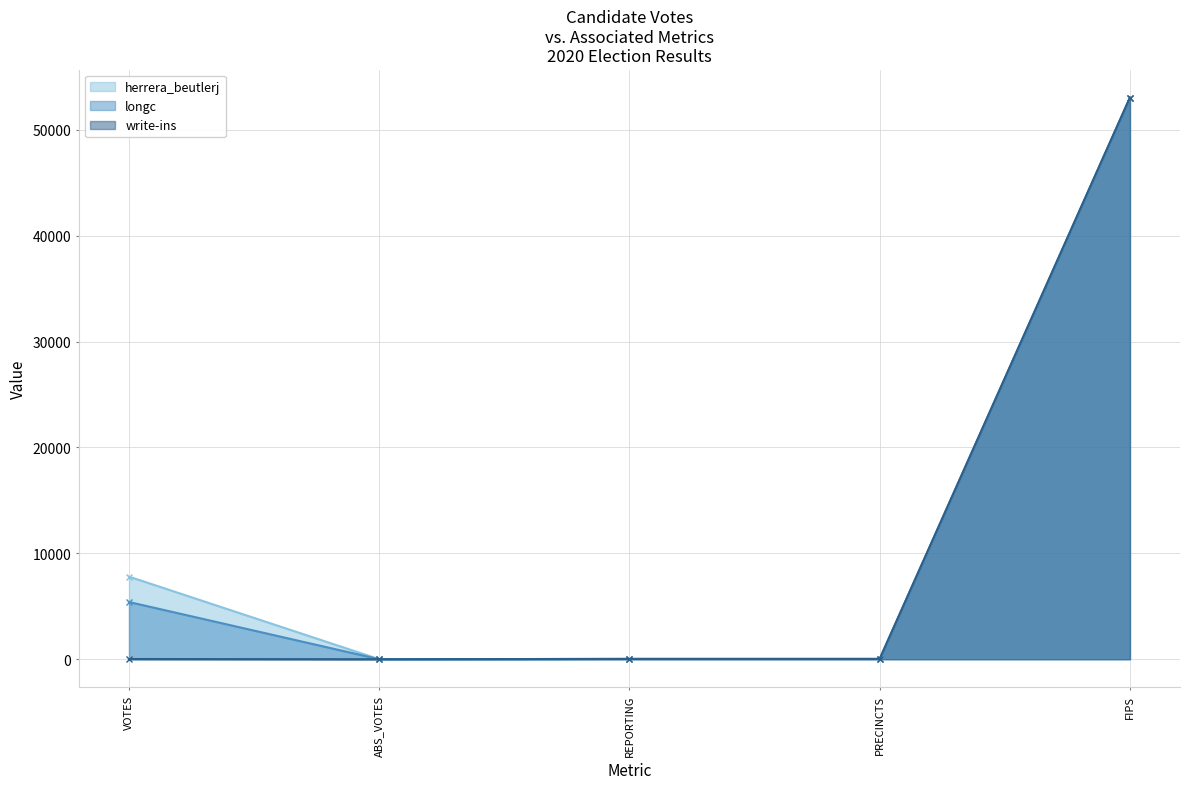

Read the longc value at PRECINCTS, to the nearest 10.

30